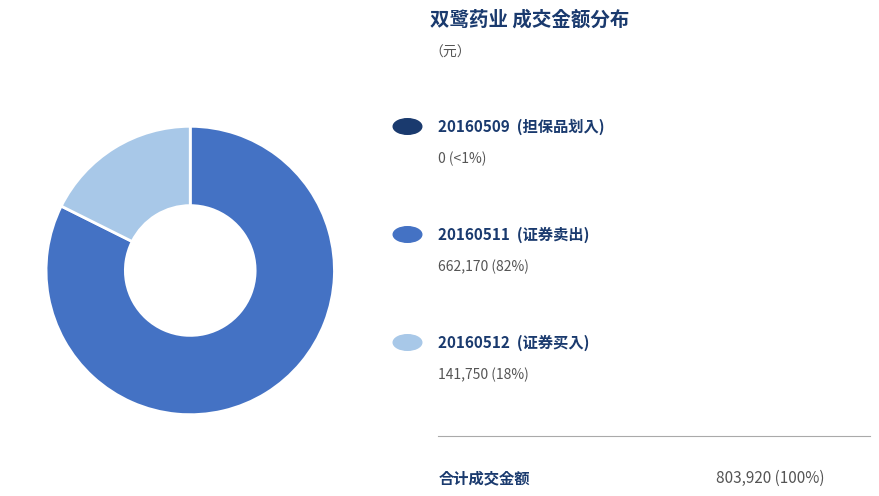

Is there any slice that represents more than half of the pie?

Yes